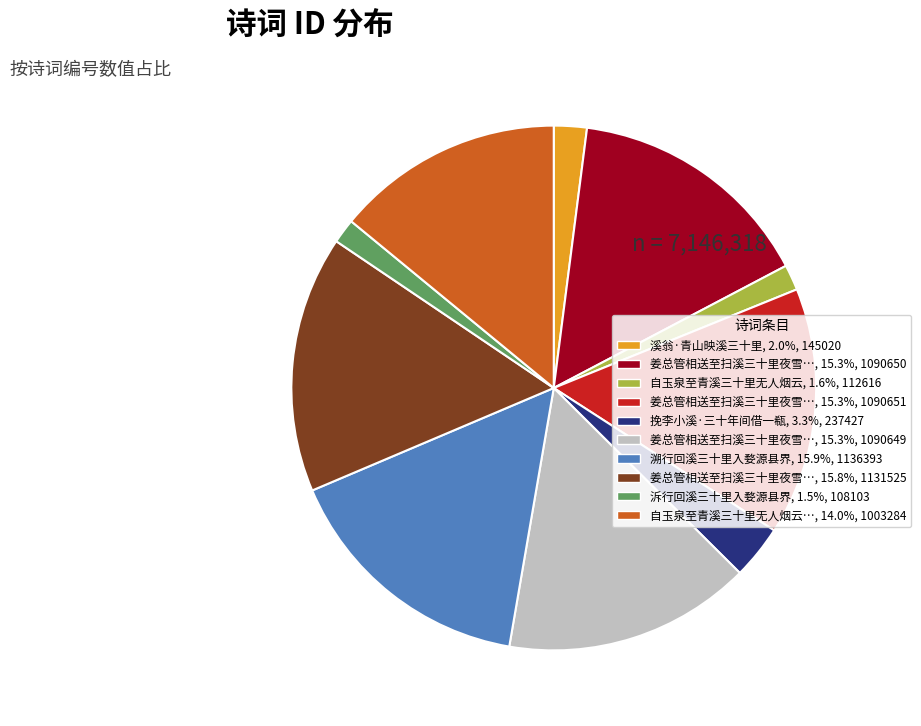

Is there any slice that represents more than half of the pie?

No